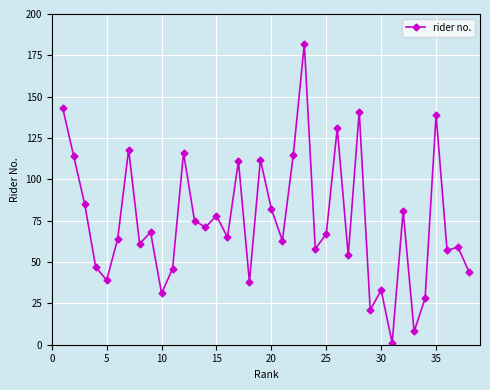

True or false: there are more than 0 points higher than both neighbors.

True